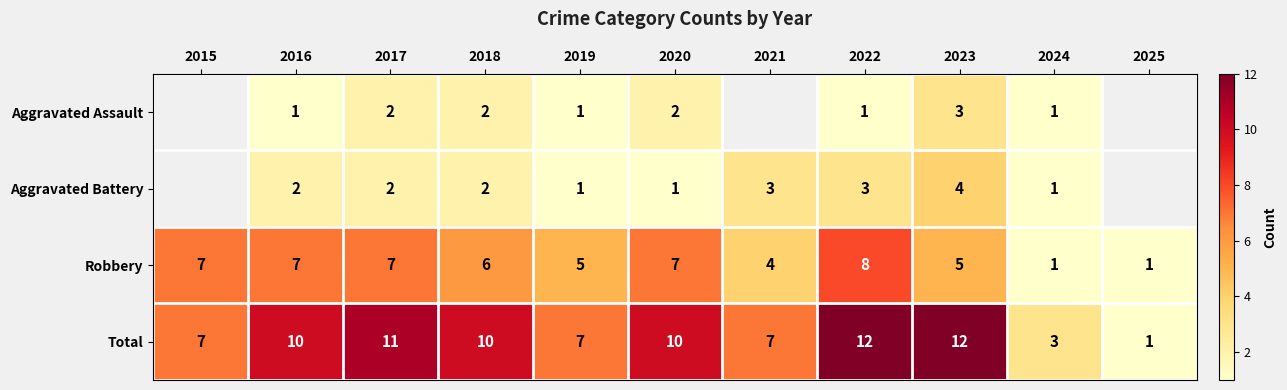

What is the difference between the Total values at 2021 and 2016?

3